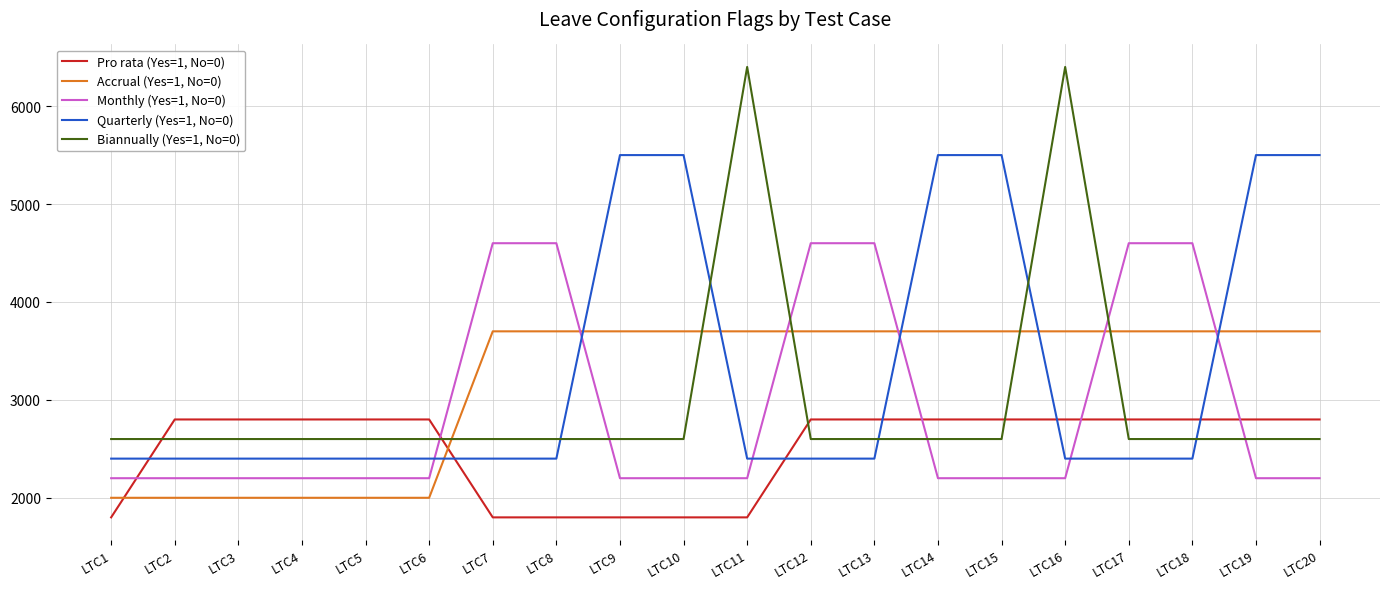

How many values in the Accrual (Yes=1, No=0) series are below 3700?

6